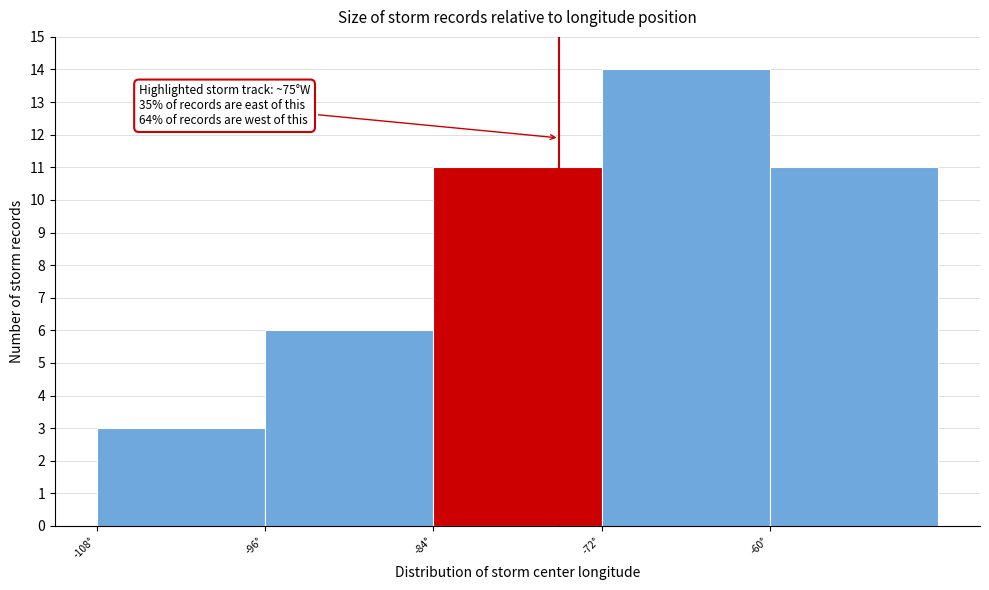

Which range on the x-axis has the tallest bar?

-72 to -60